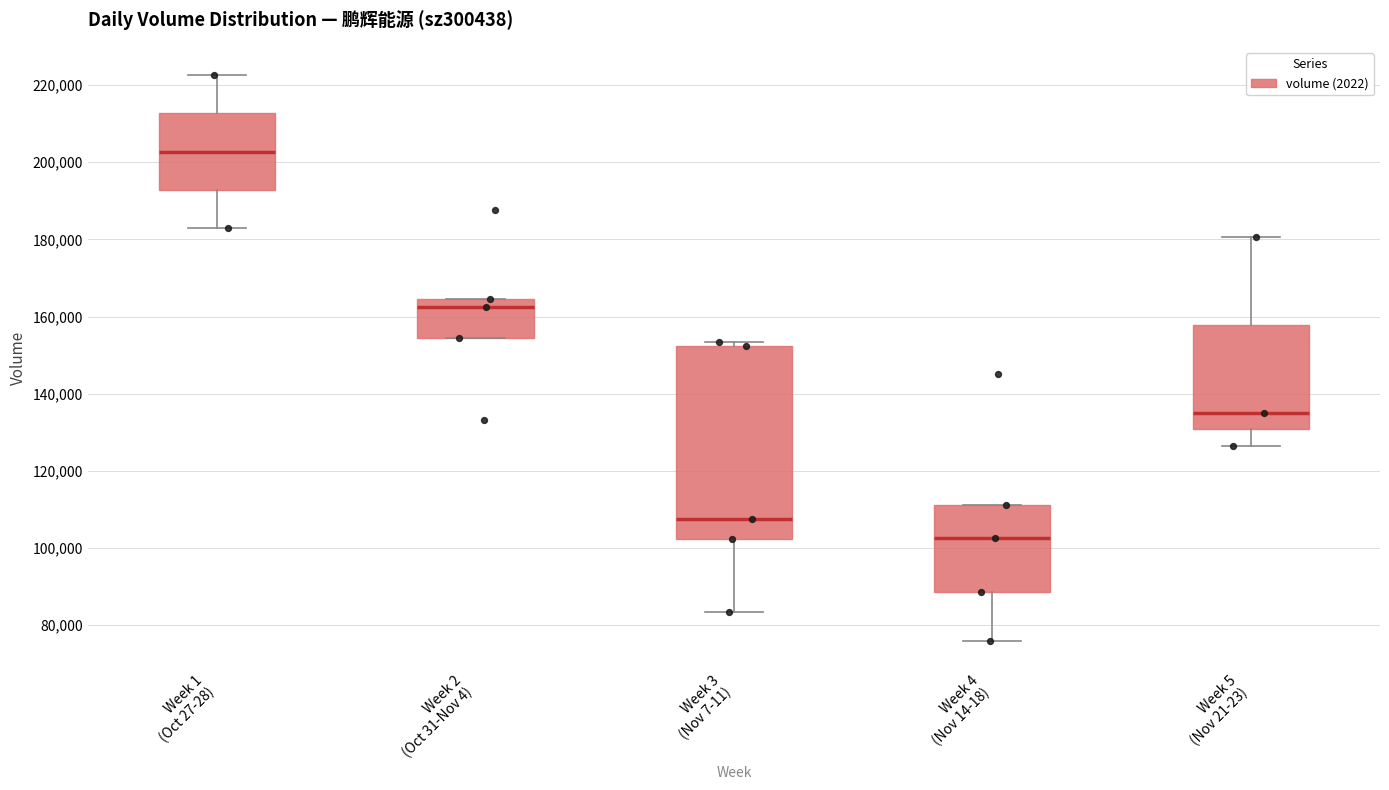

Reading left to right, read every box against the y-axis: the position of its median line, the range the box covers, and the ends of its whiskers. The values are not printed on the chart, so give them approximately, as read against the axis.

Week 1 (Oct 27-28): median 202000, box 192000 to 212000, whiskers 182000 to 222000
Week 2 (Oct 31-Nov 4): median 162000, box 154000 to 164000, whiskers 154000 to 164000
Week 3 (Nov 7-11): median 108000, box 102000 to 152000, whiskers 84000 to 154000
Week 4 (Nov 14-18): median 102000, box 88000 to 112000, whiskers 76000 to 112000
Week 5 (Nov 21-23): median 136000, box 130000 to 158000, whiskers 126000 to 180000